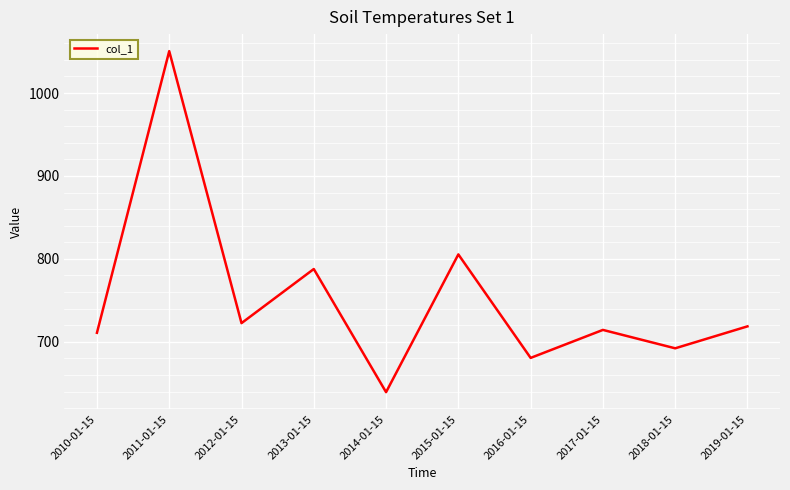

What is the difference between the values at 2015-01-15 and 2017-01-15?

91.1